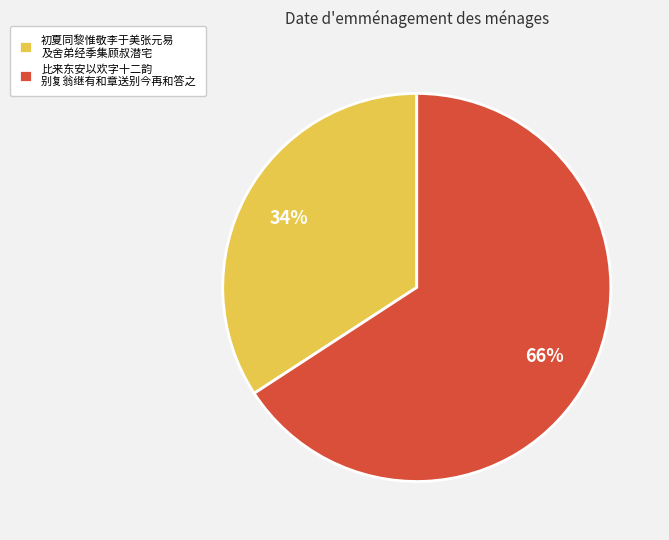

Is it true that 初夏同黎惟敬李于美张元易 及舍弟经季集顾叔潜宅 is 42% of the pie?

False